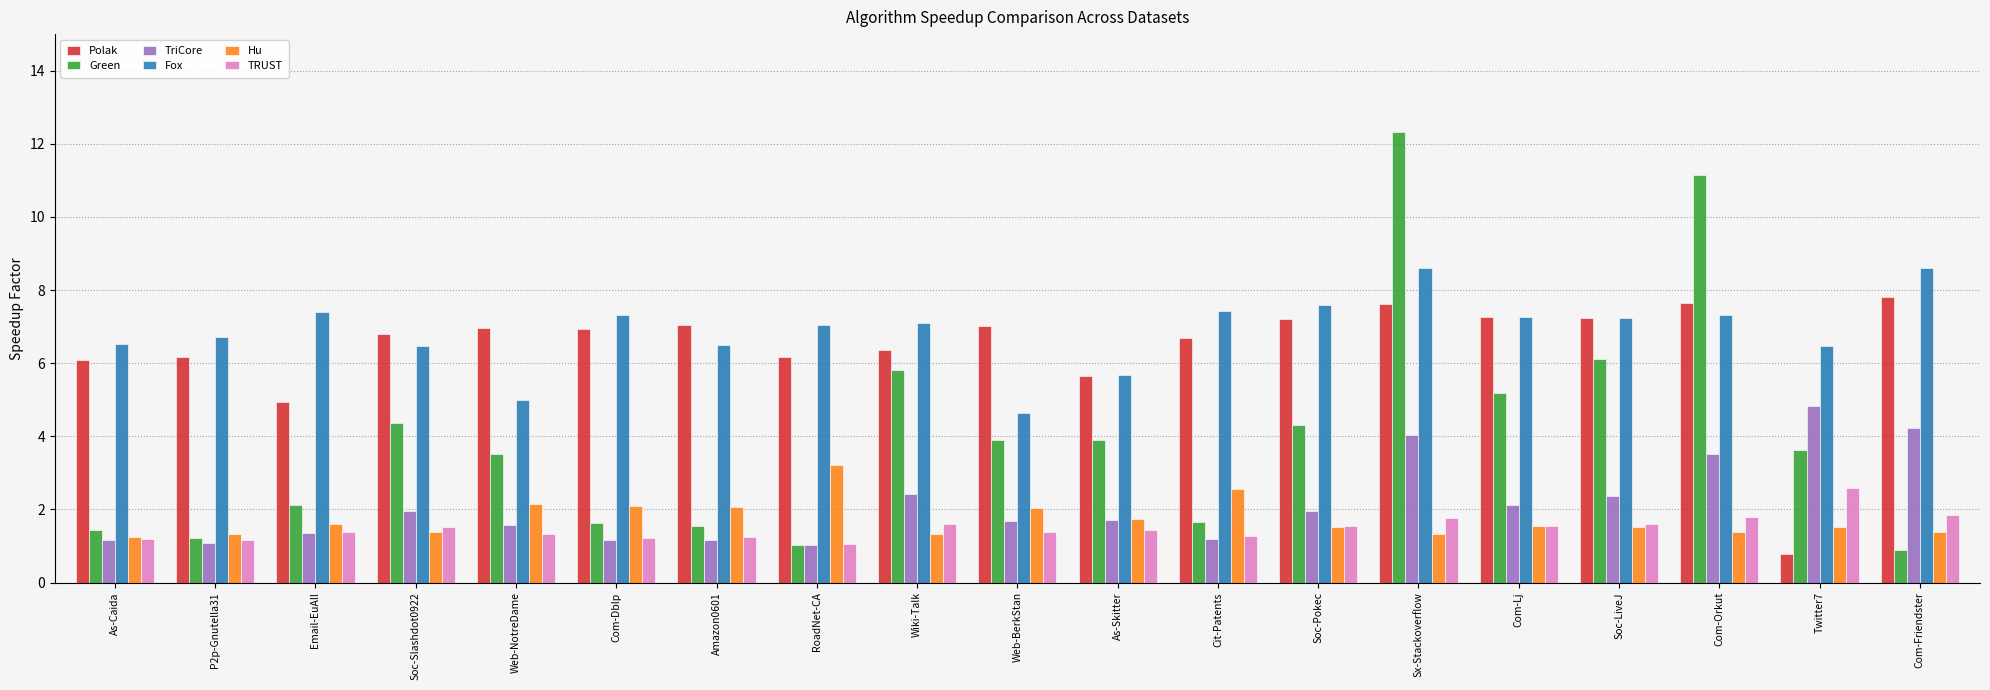

What is the average value of the Fox series?

6.9